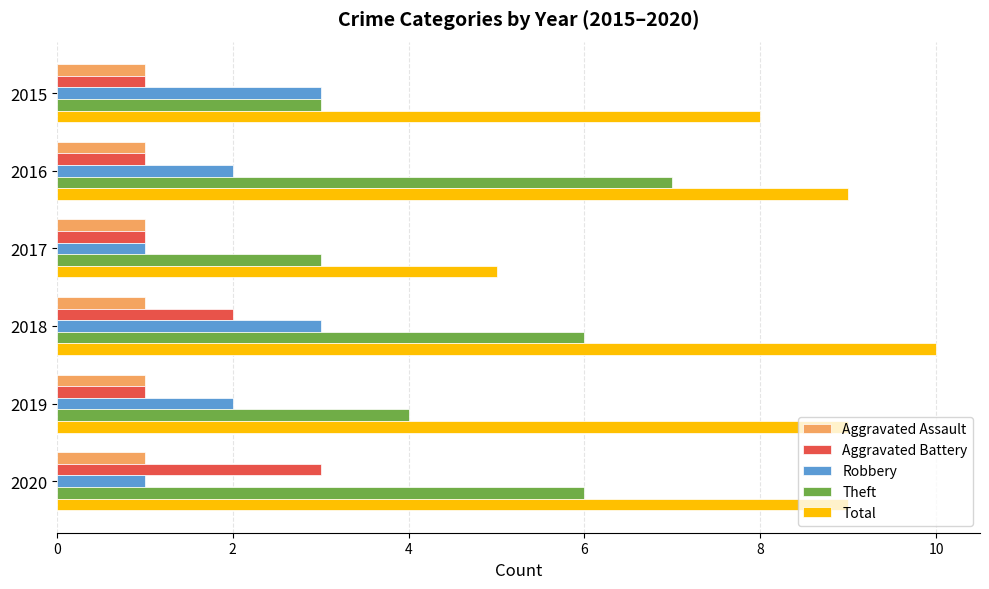

What is the minimum value shown in the chart?

1